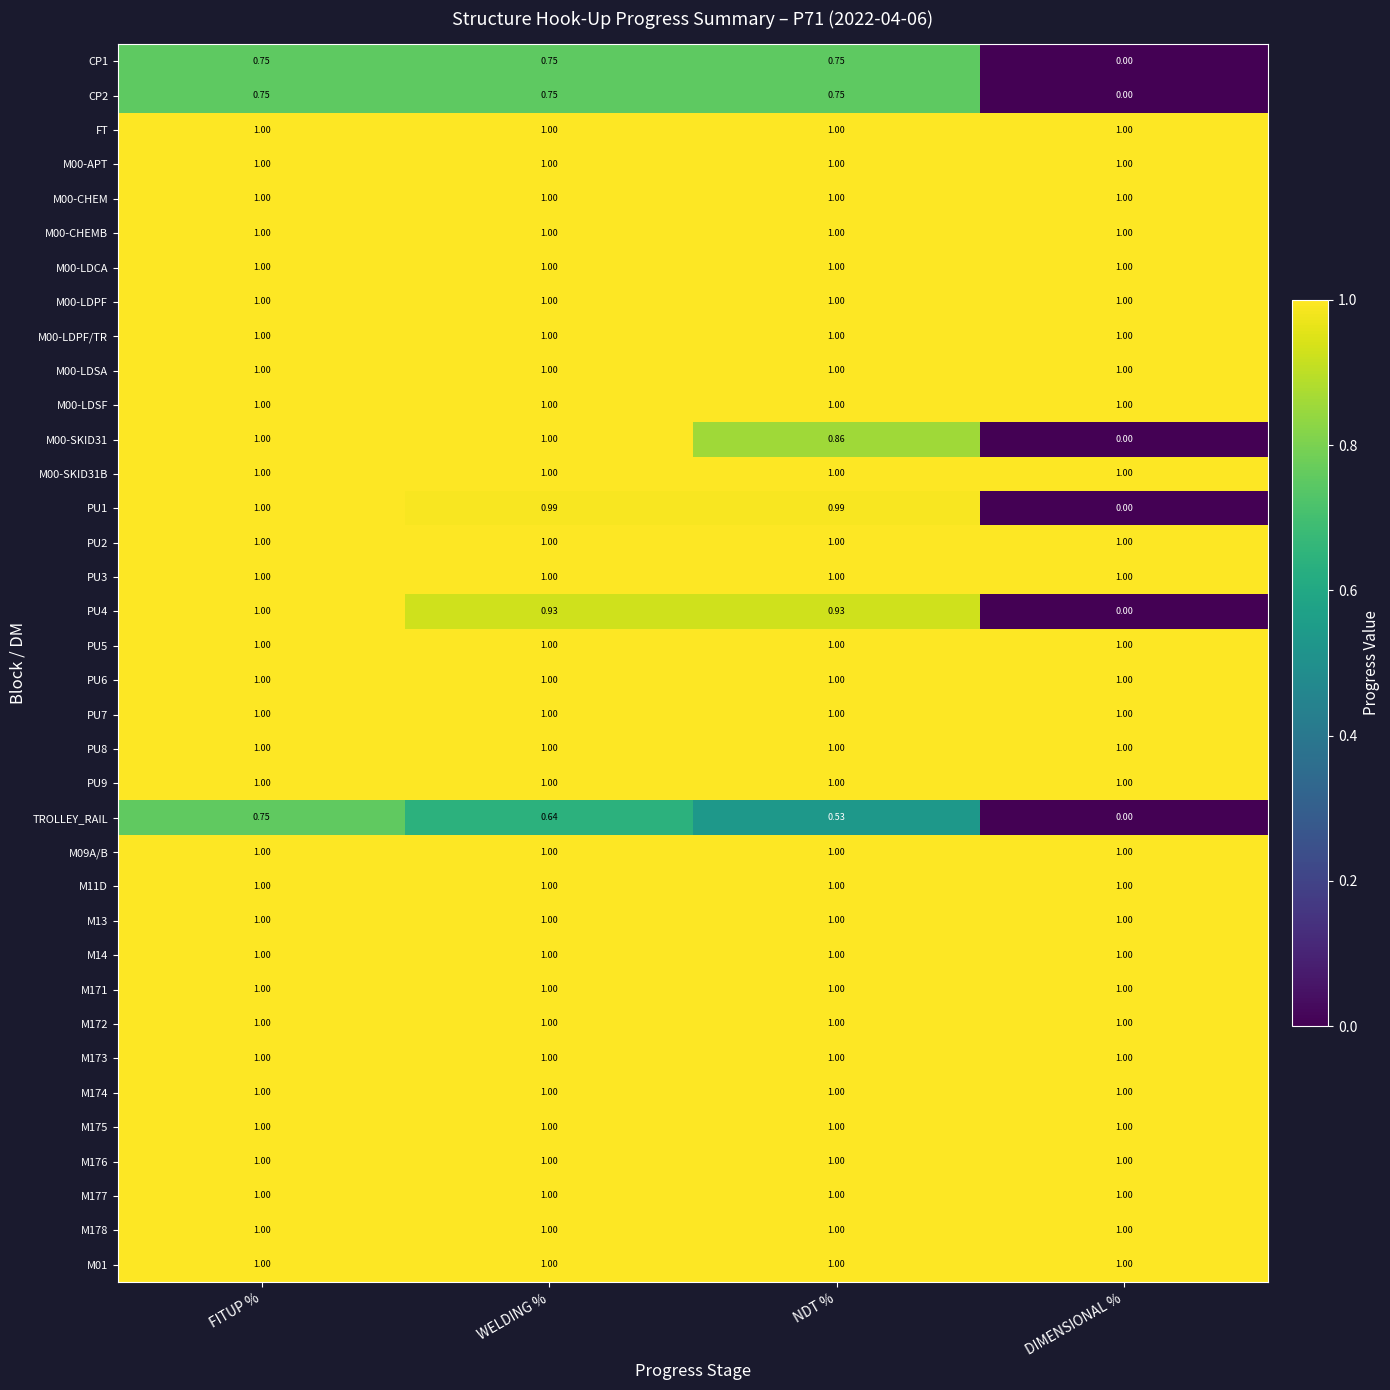

At which category is the sum across all series the highest?

FITUP %